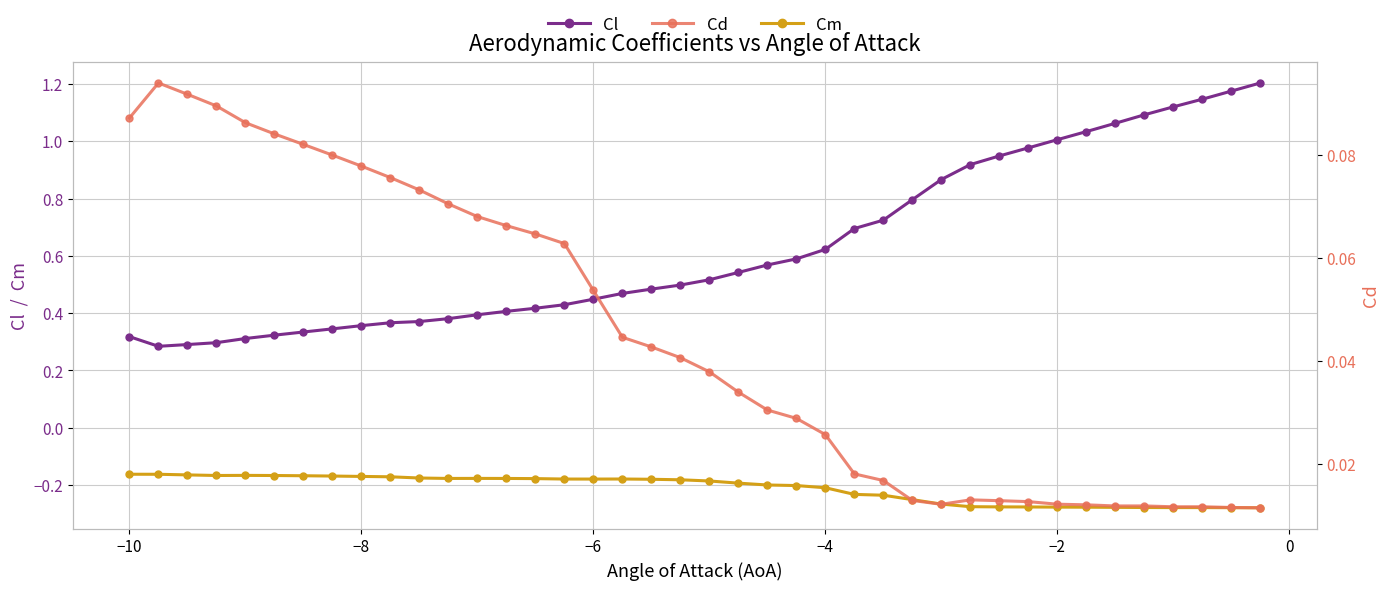

True or false: Cl and Cm cross at least once.

False